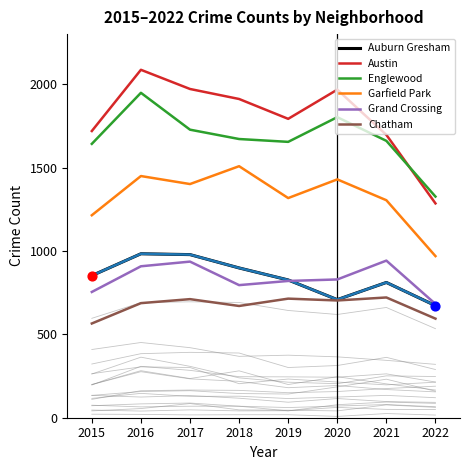

At which category is the sum across all series the highest?

2016